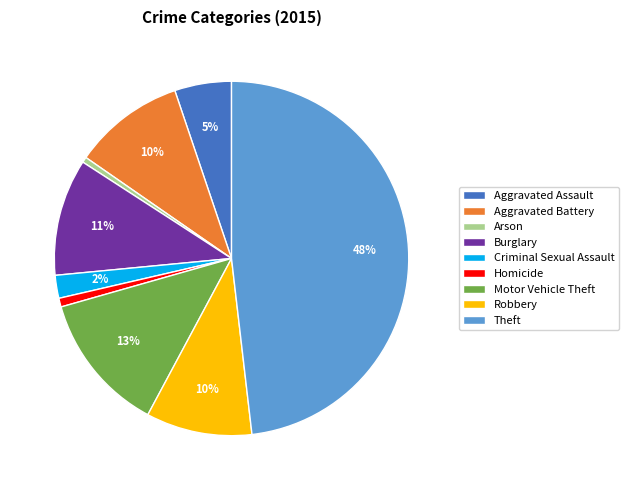

Is the sum of Arson and Theft greater than half?

No